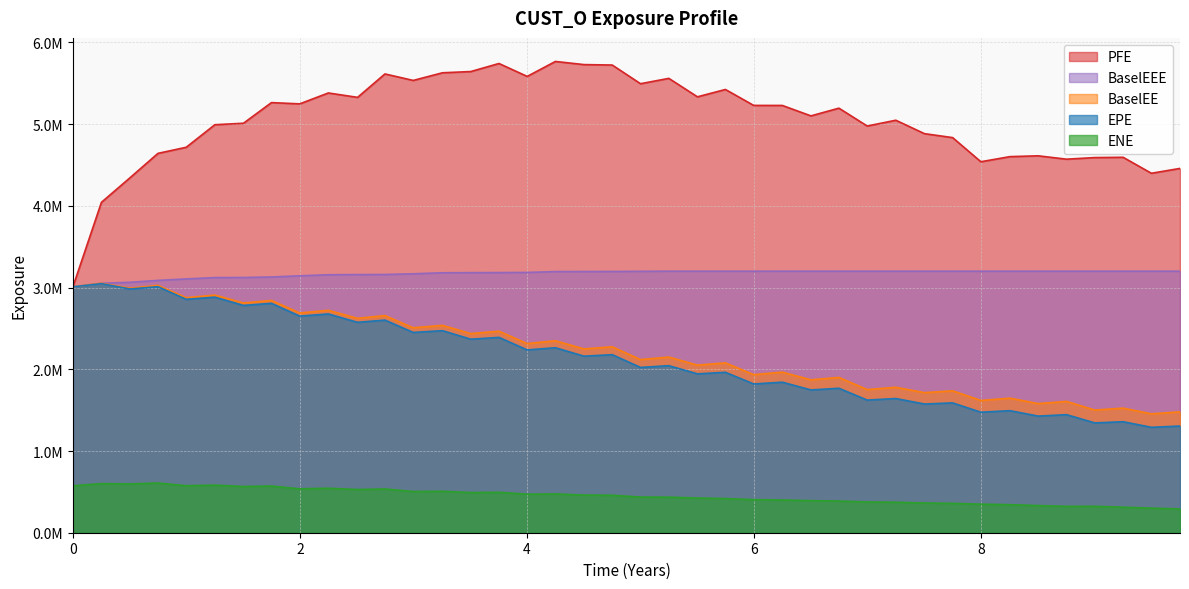

What is the approximate value of ENE at 2021-04-06?

458651.3